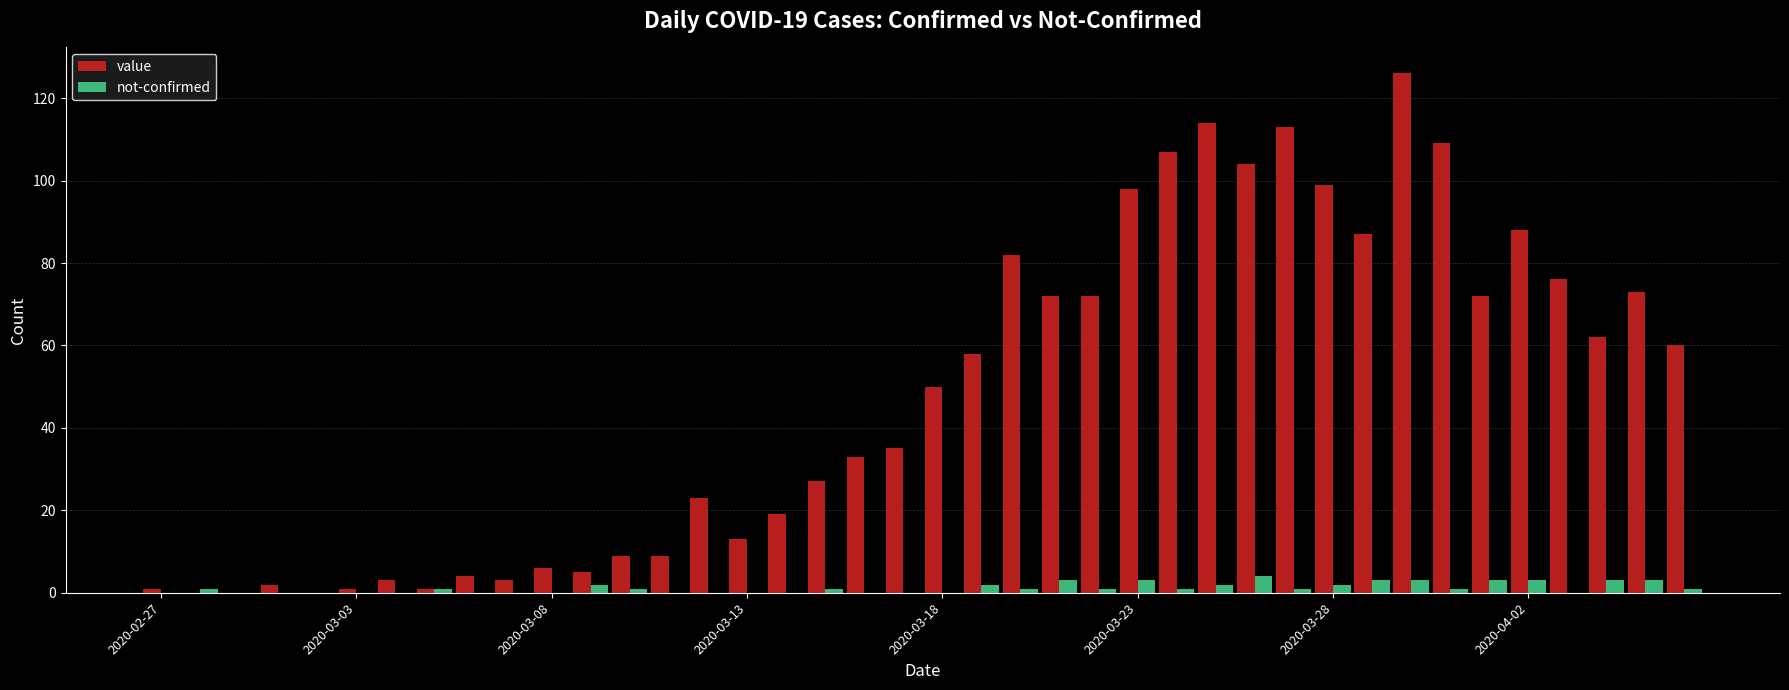

Are the bars horizontal?

No